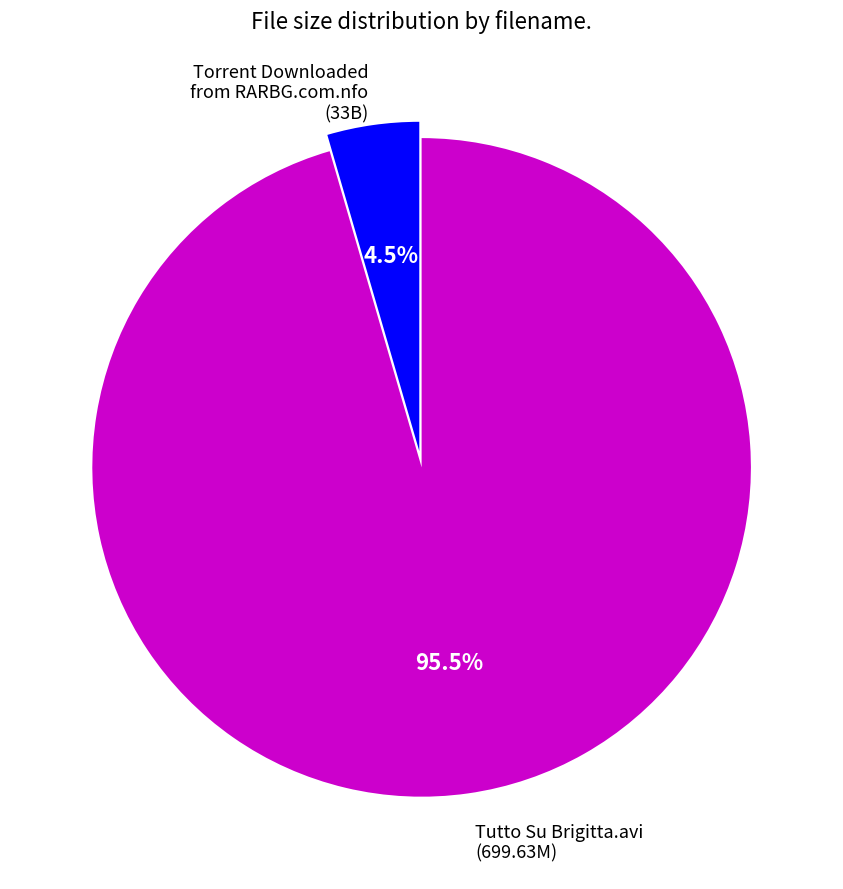

Is there any slice that represents more than half of the pie?

Yes